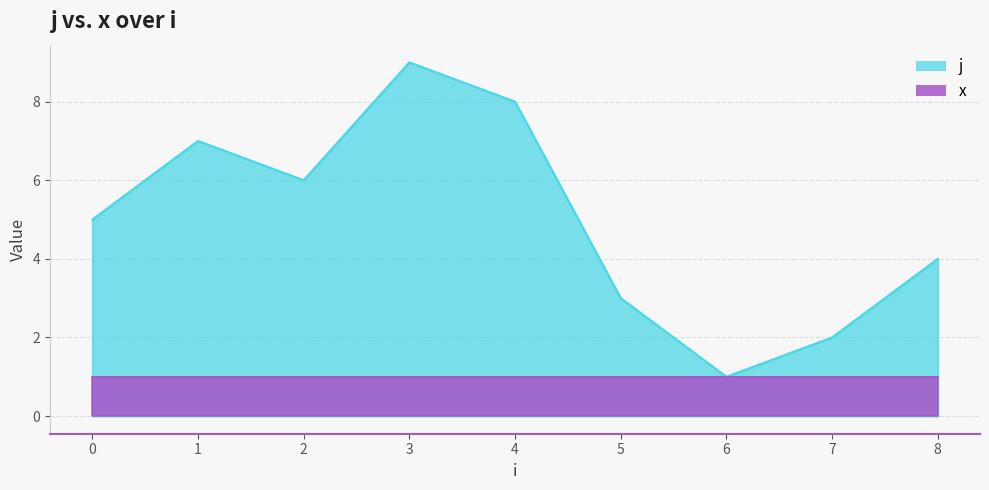

Approximately how many times larger is the value at 8 compared to 6?

4.0